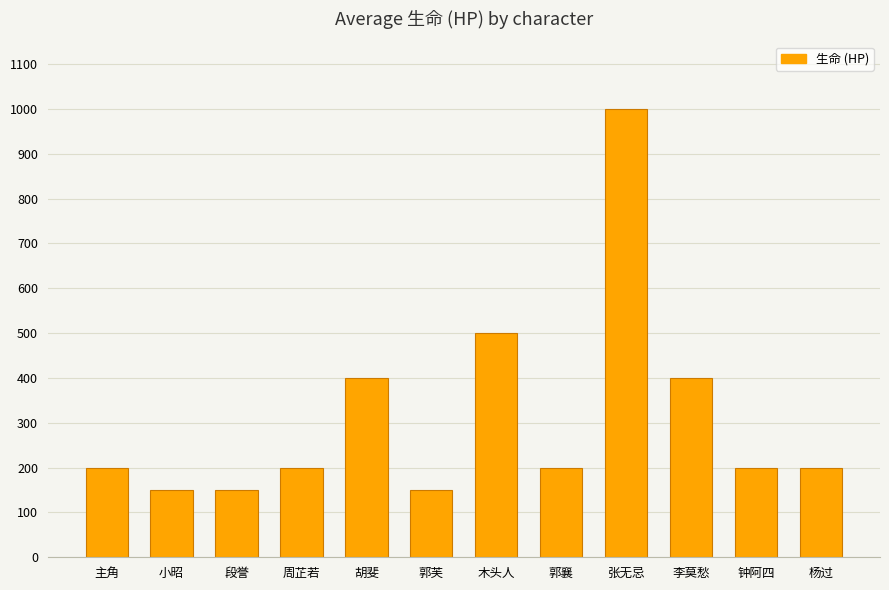

The chart shows a value of 200 at 杨过. True or false?

True